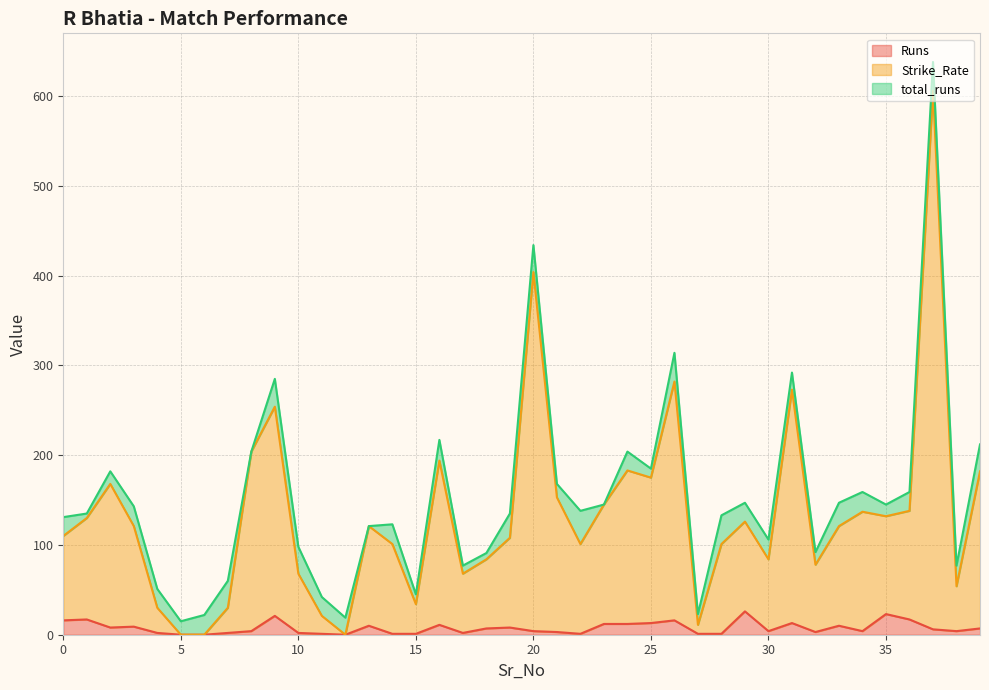

Does the chart display data point markers on the line(s)?

No